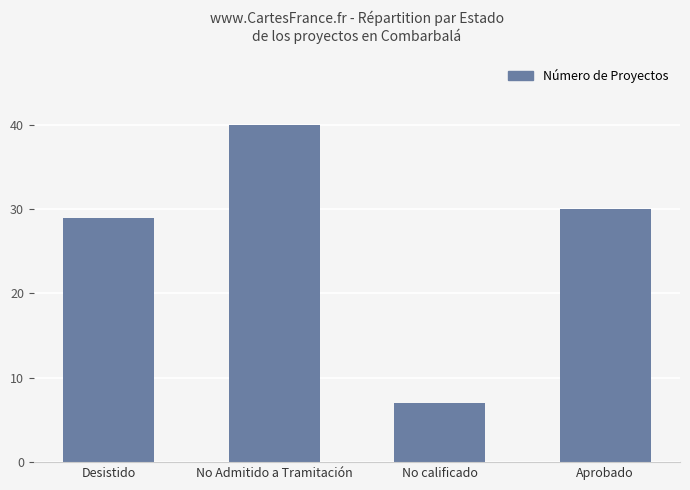

What is the difference between the maximum and minimum values?

33